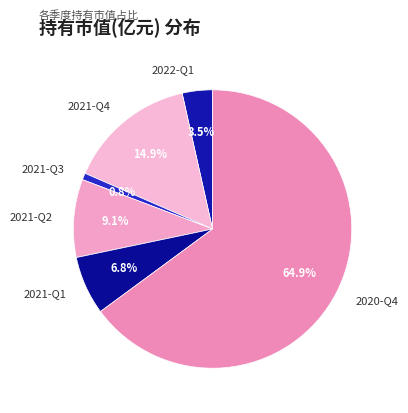

Which slice is the smallest?

2021-Q3